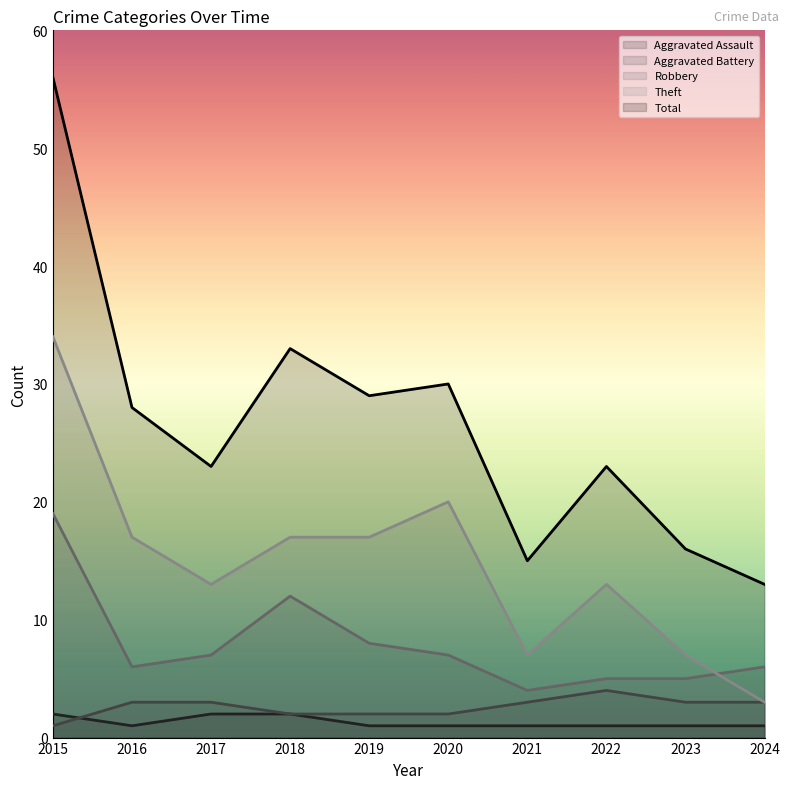

What is the value of the Aggravated Battery point at the 4th from the left?

2